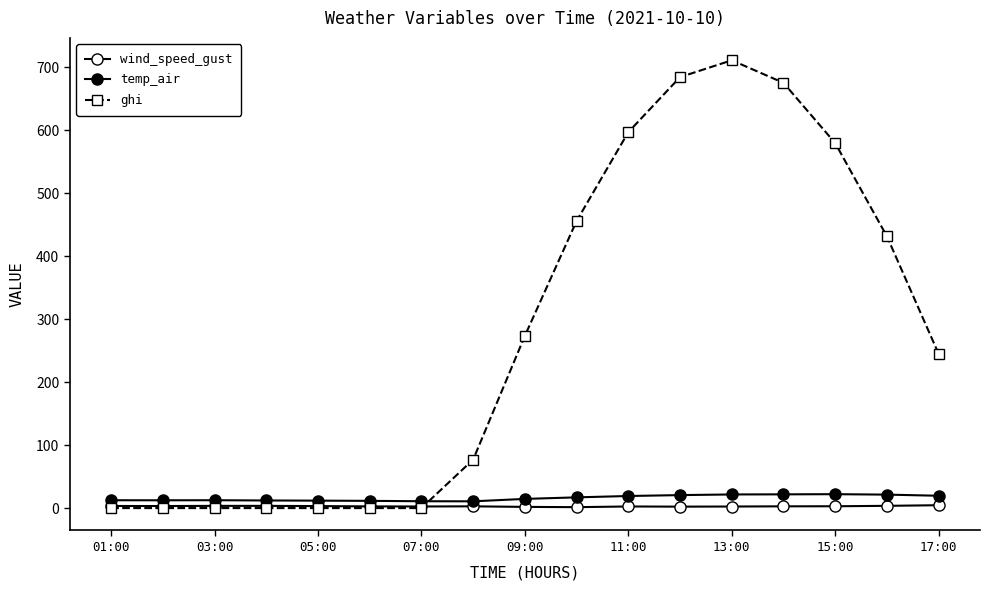

Count the number of data series in this chart.

3